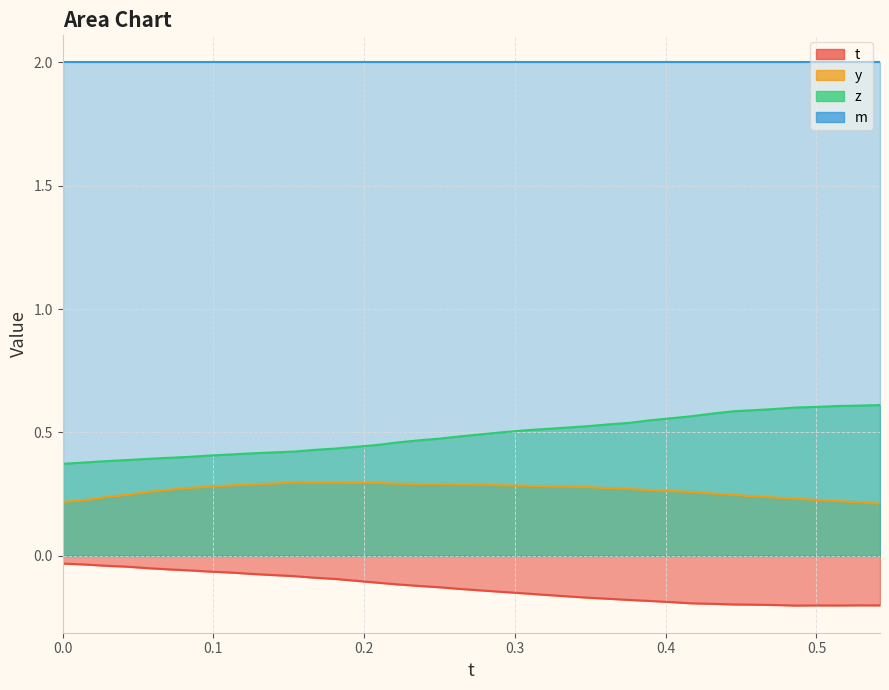

True or false: z has a value of 0.7 at 12.

False